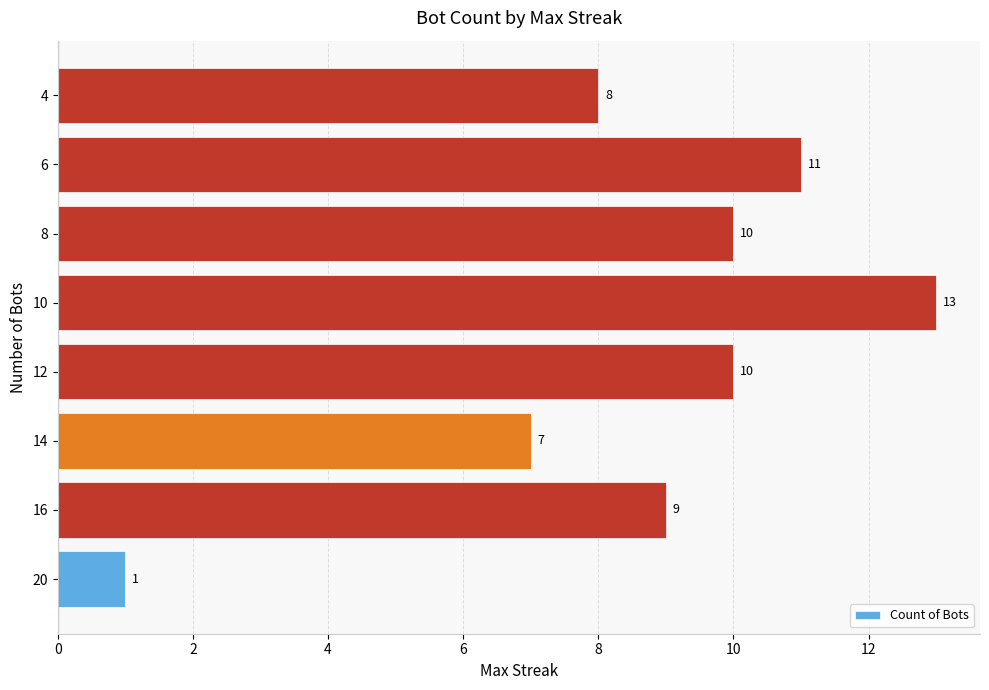

How many values are below 10?

4